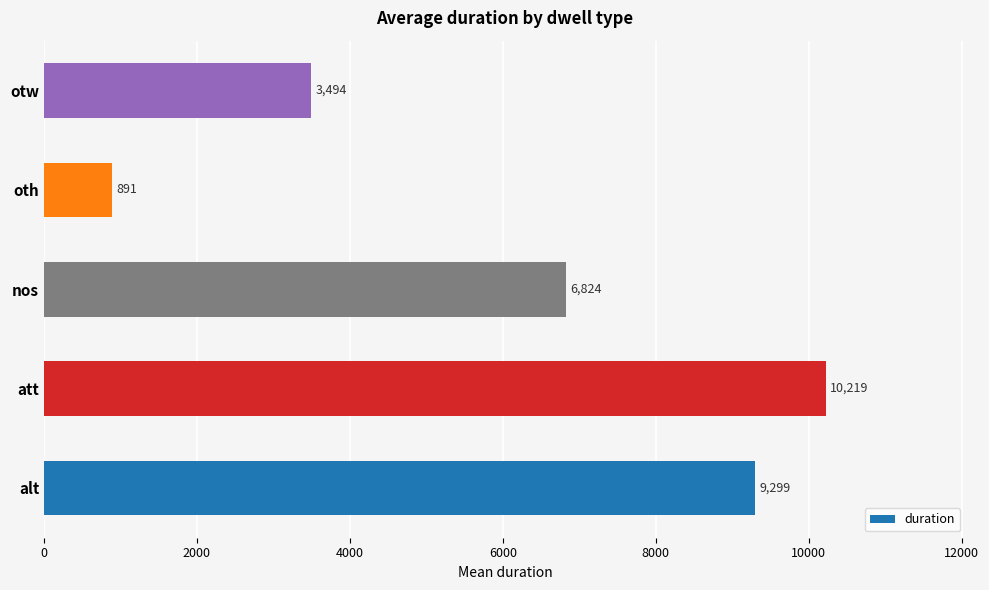

Which category has the highest value across all series?

att